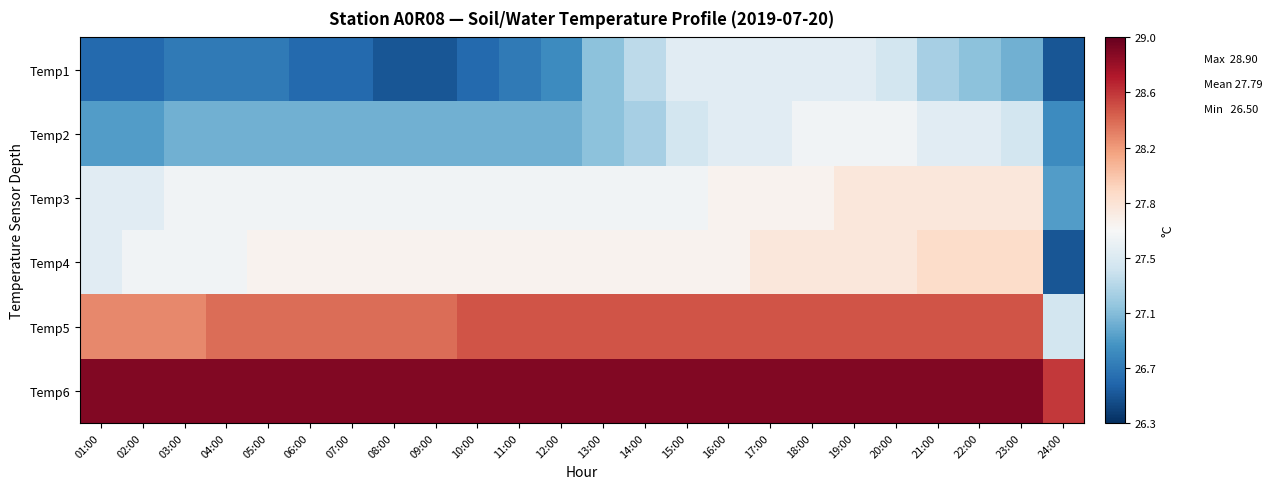

Which series has the largest total across all categories?

Temp6